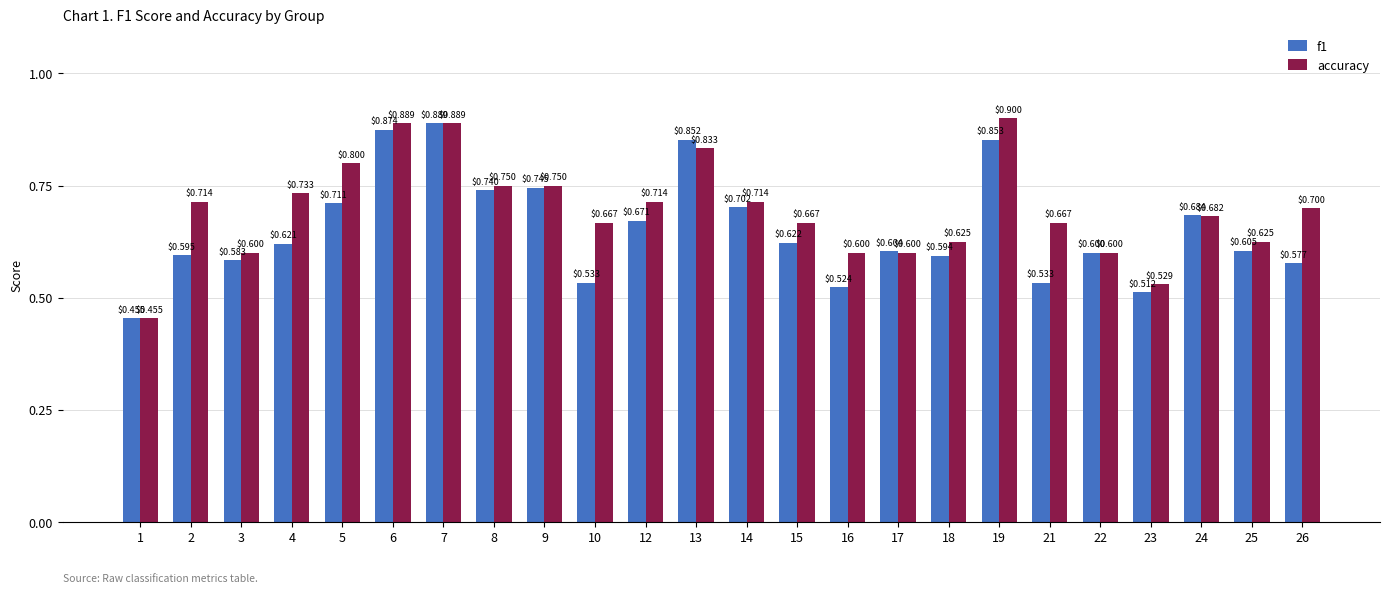

The value of accuracy at 10 is 0.9. True or false?

False